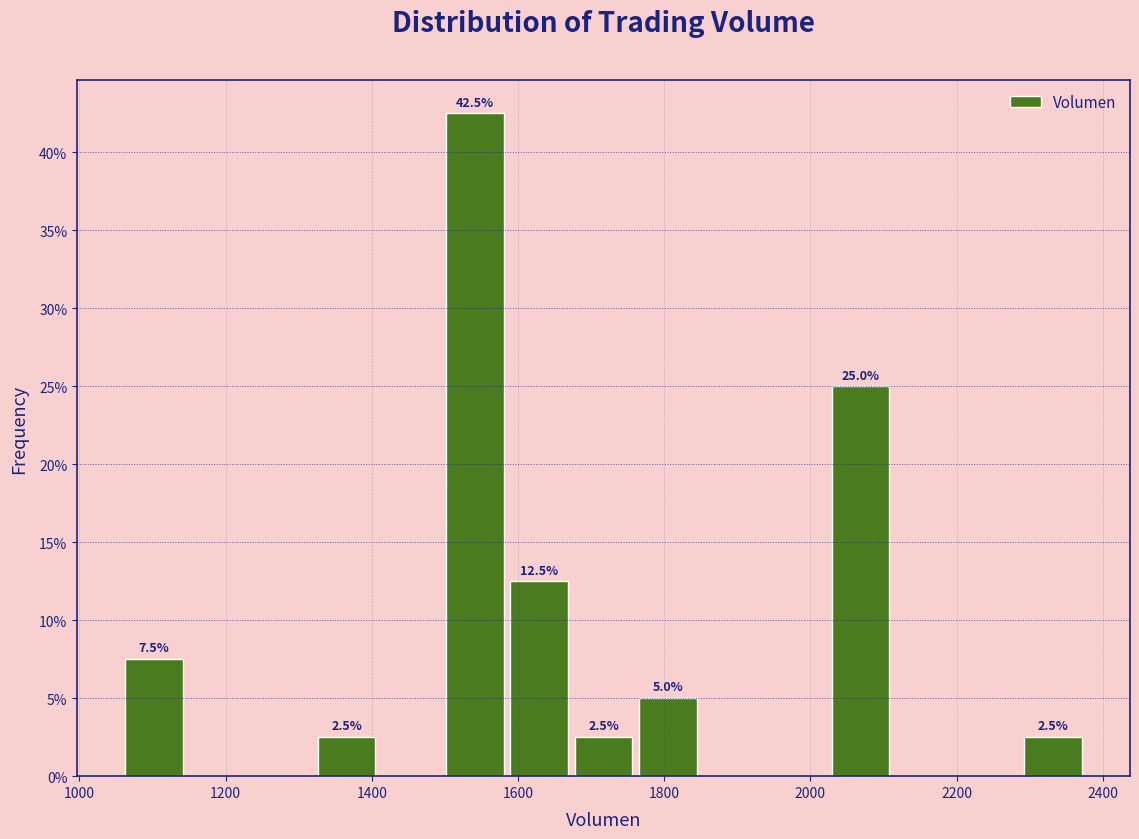

Which range on the x-axis has the tallest bar?

1500 to 1580